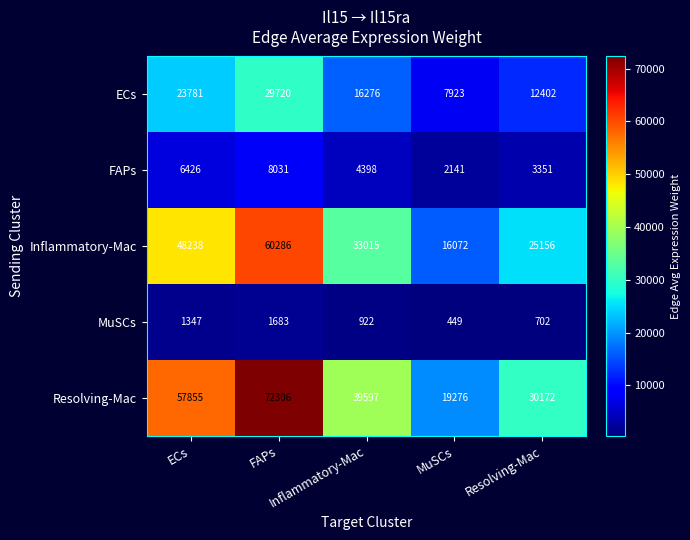

What is the greatest value displayed?

72306